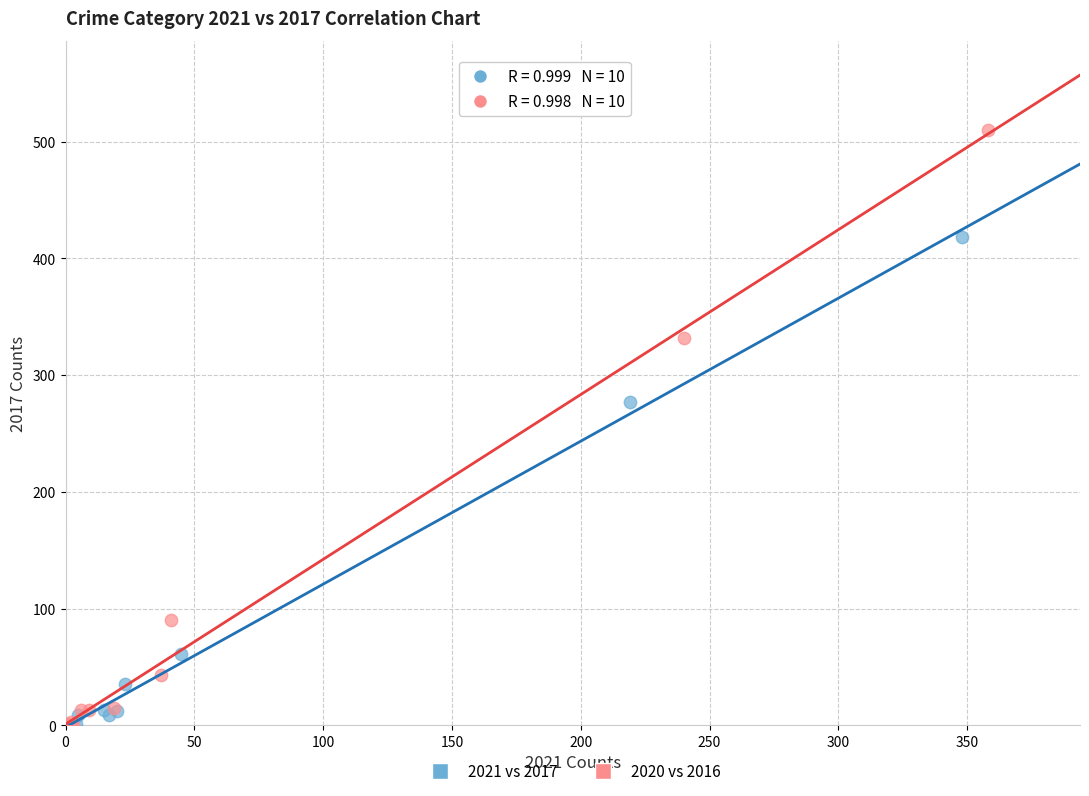

Which series has the widest spread of Y values?

2020 vs 2016